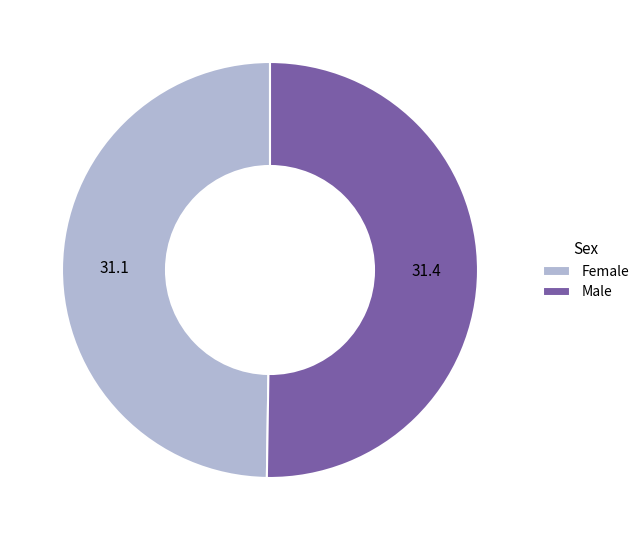

The Female slice represents 50% of the pie. True or false?

True